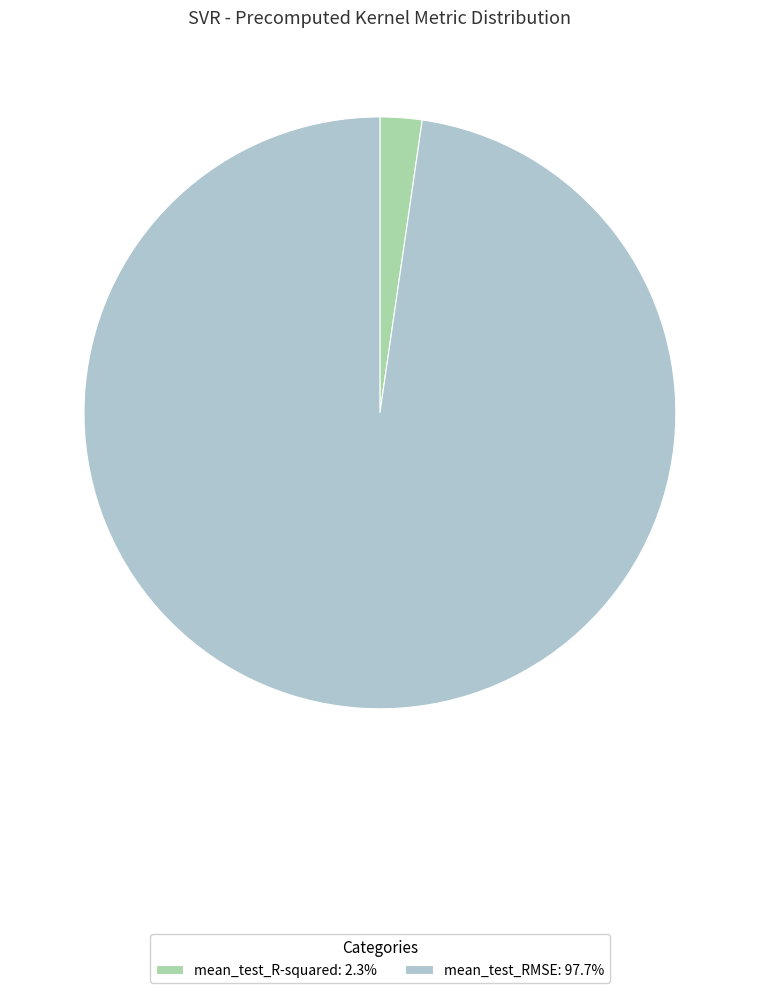

Is mean_test_R-squared the majority of the pie?

No